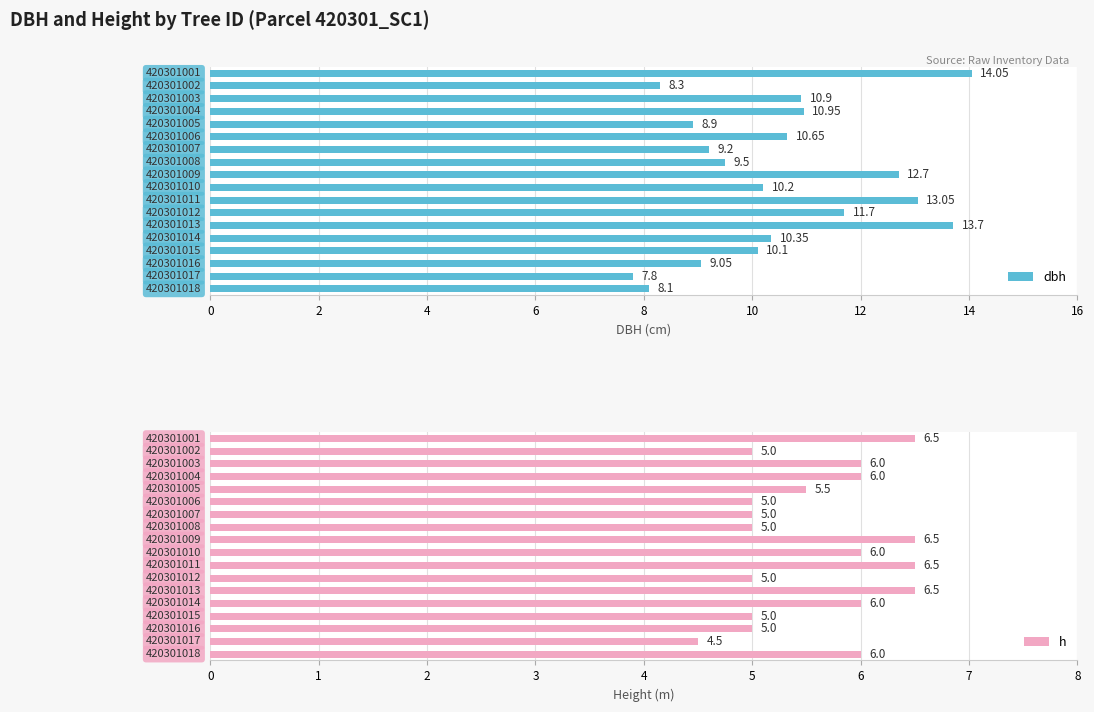

How many bars are there in total?

36